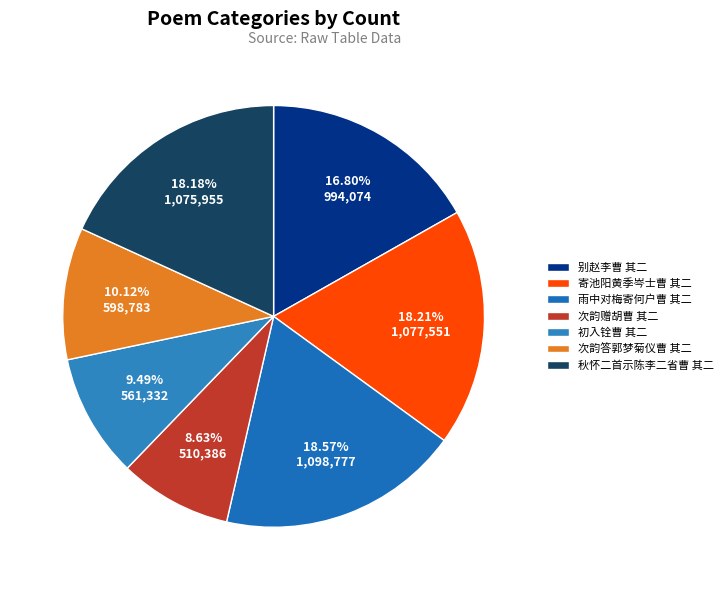

How many segments does this pie chart have?

7